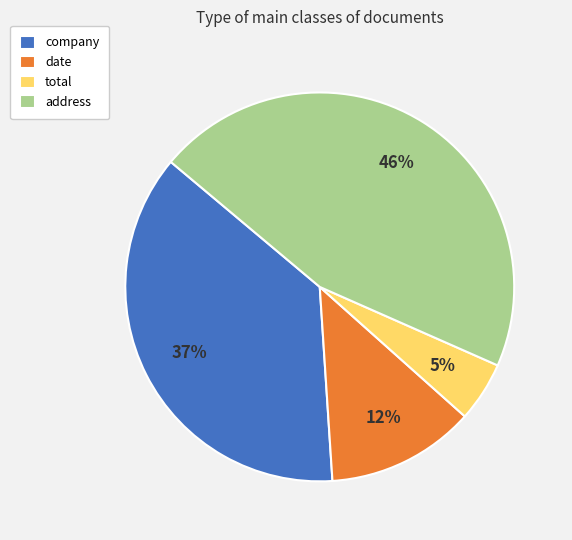

To the nearest percent, what is the difference between the date and company slice percentages?

25%